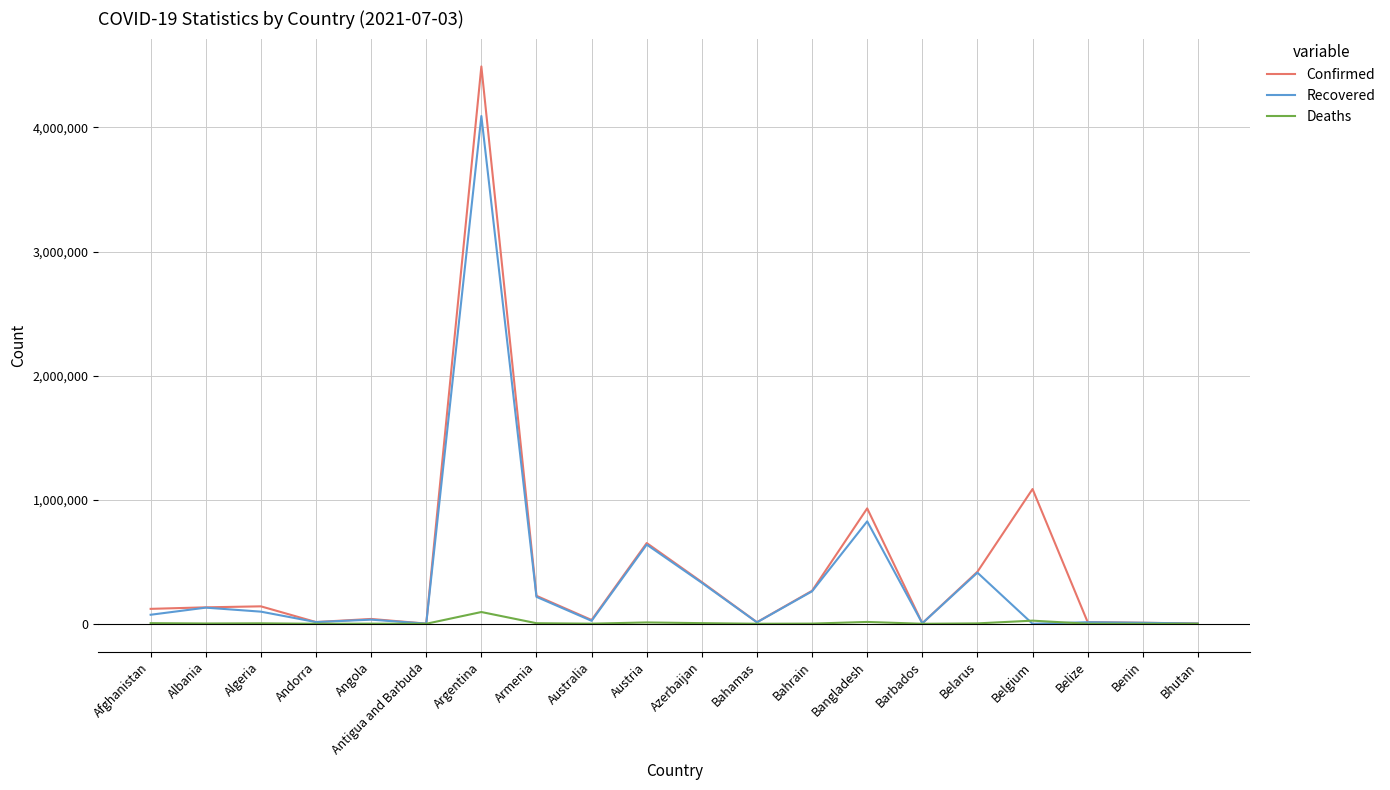

At which category is the sum across all series the highest?

Argentina